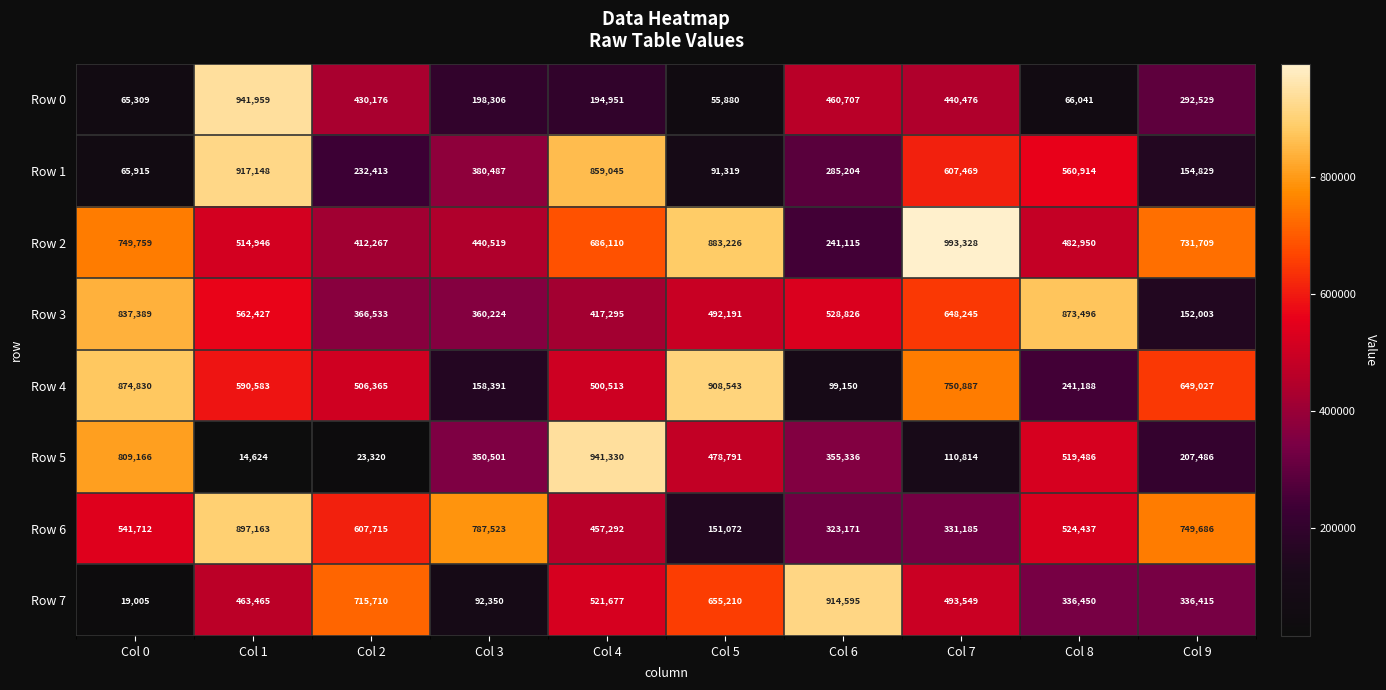

What is the difference between the highest and lowest values at Col 3?

695173